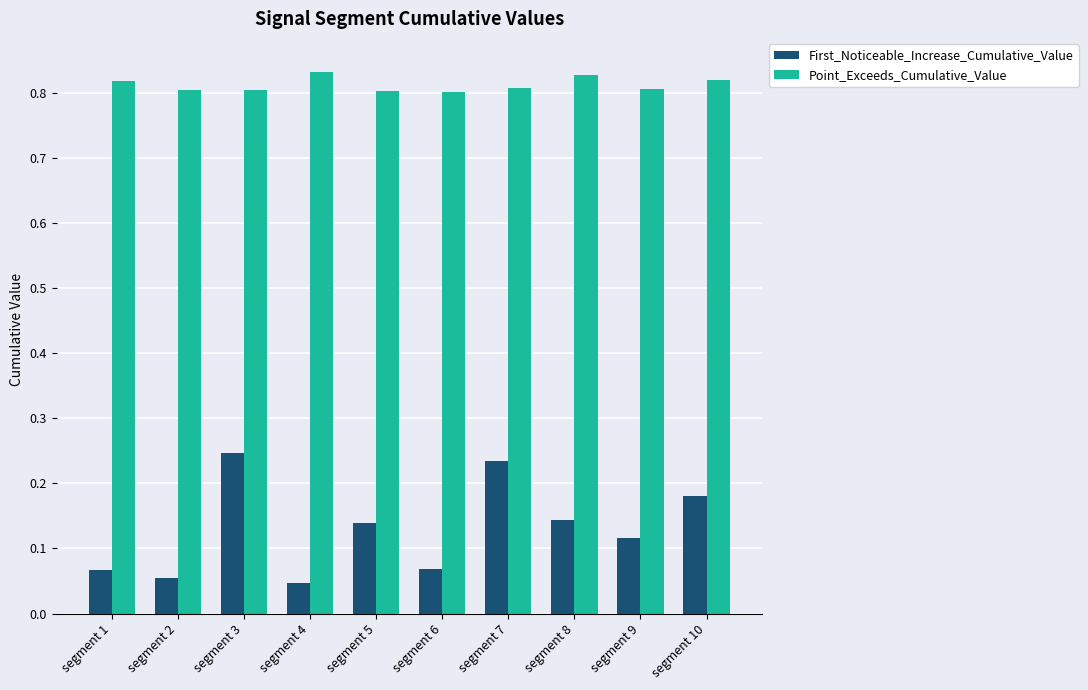

How many groups of bars are there?

10